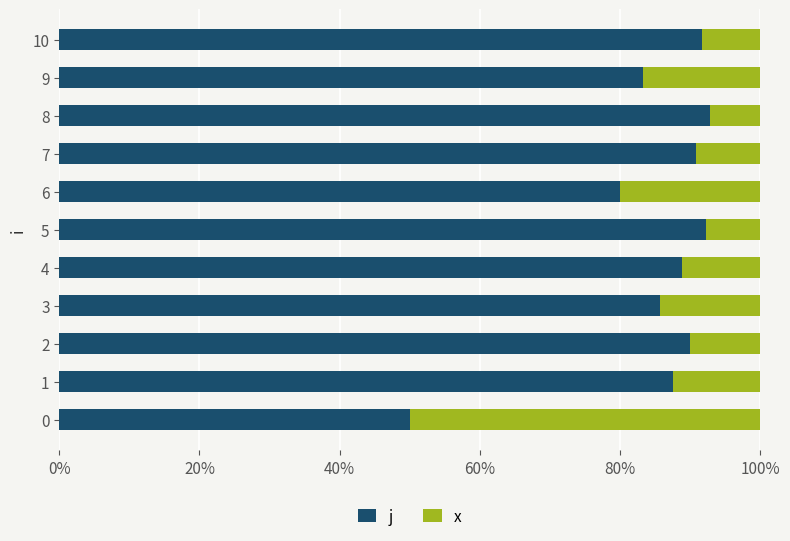

Rank the series by their average value, from highest to lowest.

j, x